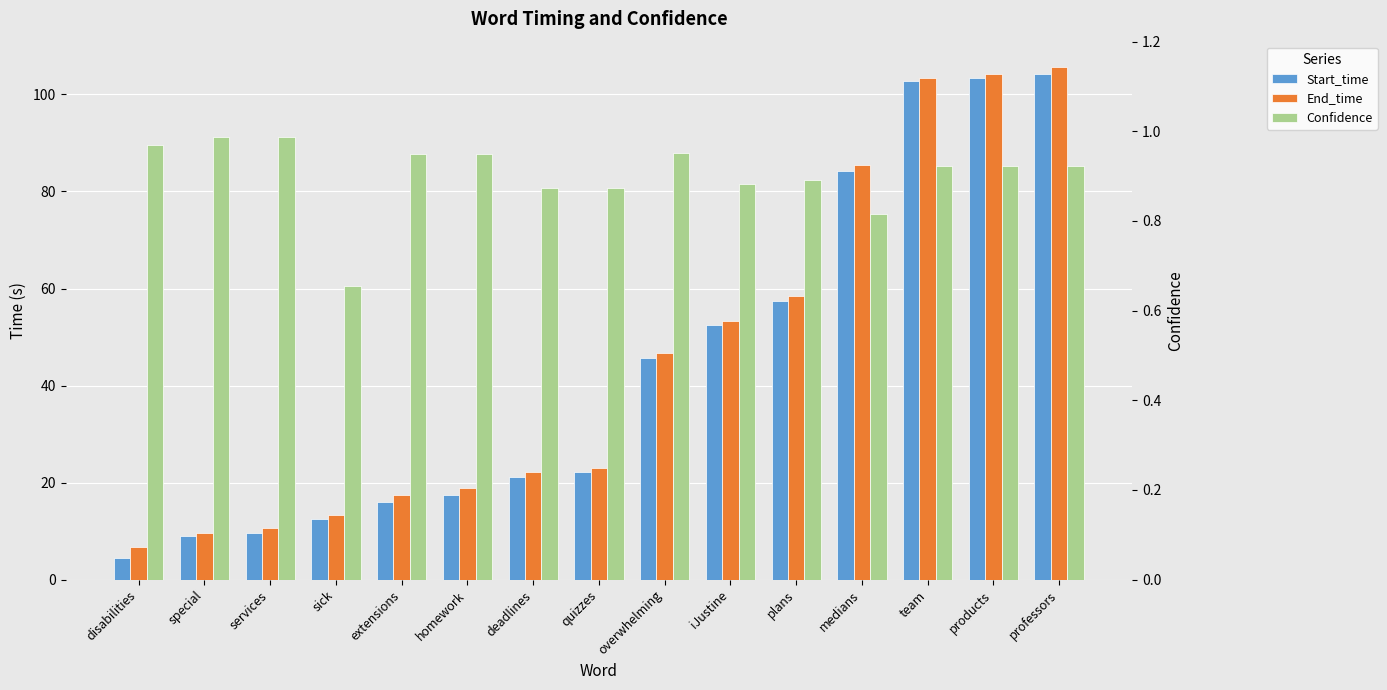

True or false: Confidence has a value of 0.2 at quizzes.

False